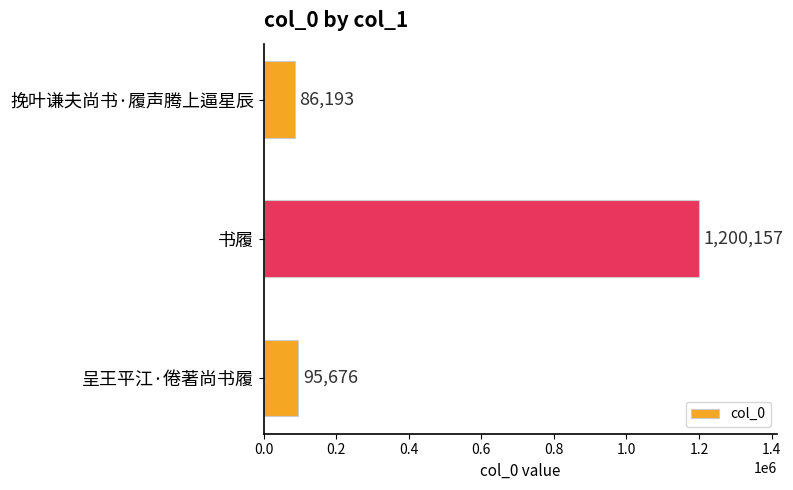

What is the maximum value shown in the chart?

1200157